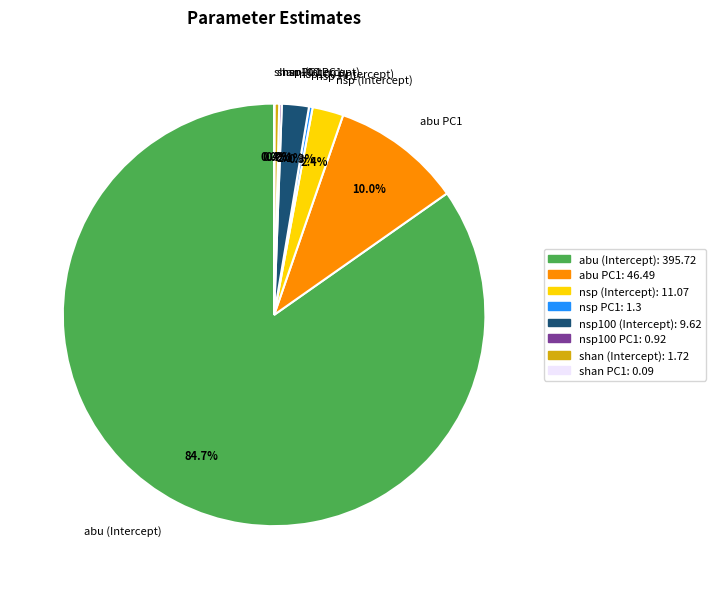

Is there any slice that represents more than half of the pie?

Yes